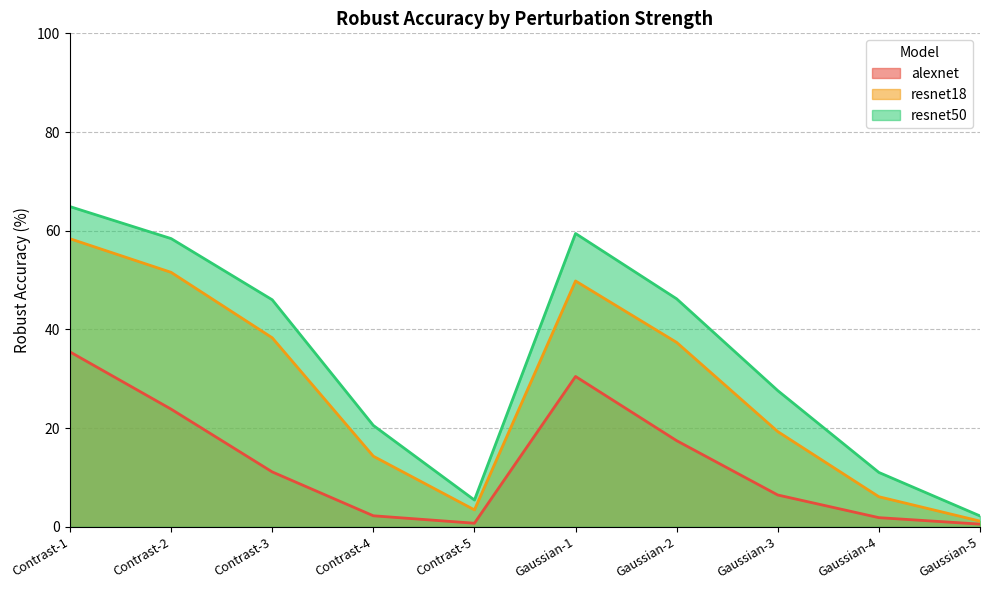

Where is the first local minimum for resnet50?

Contrast-5